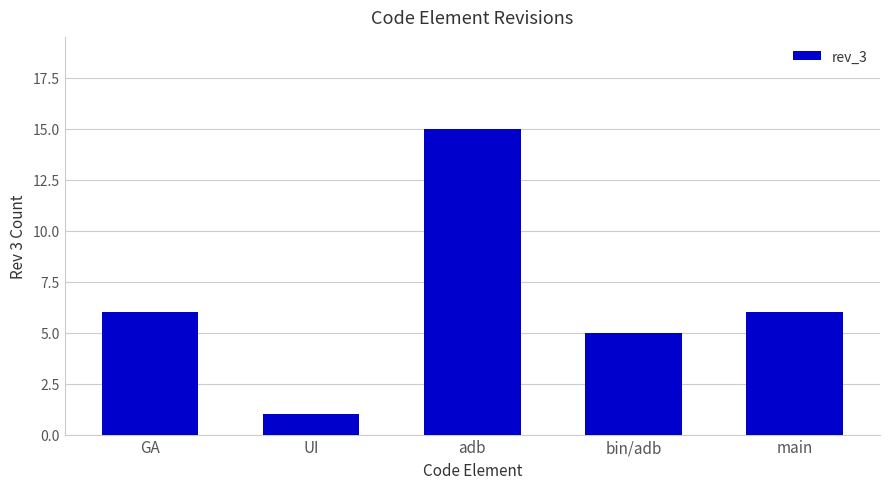

How many values are below 6?

2